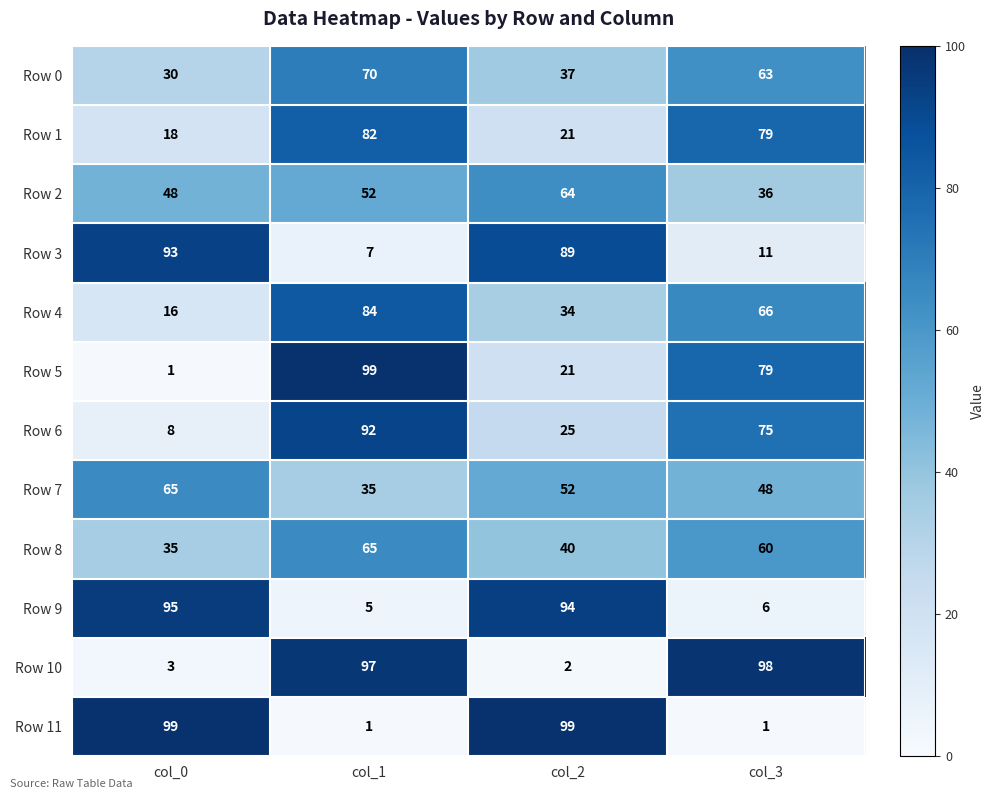

The Row 6 series shows 14 at col_0. True or false?

False